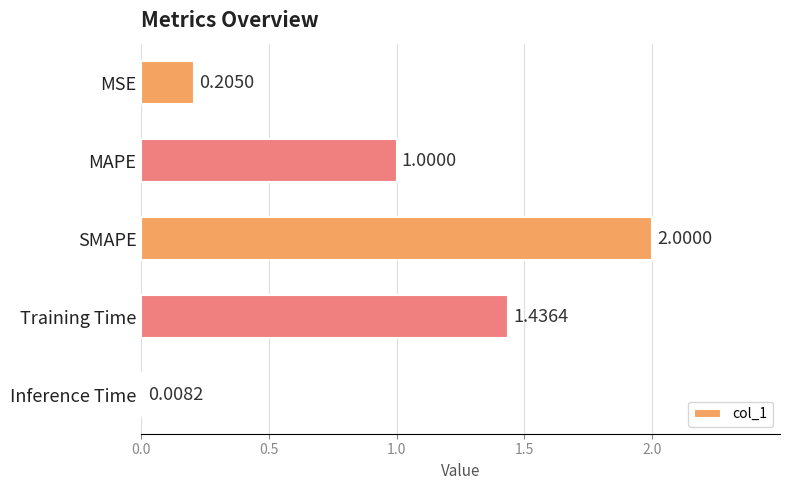

What is the label of the 1st bar from the top?

MSE